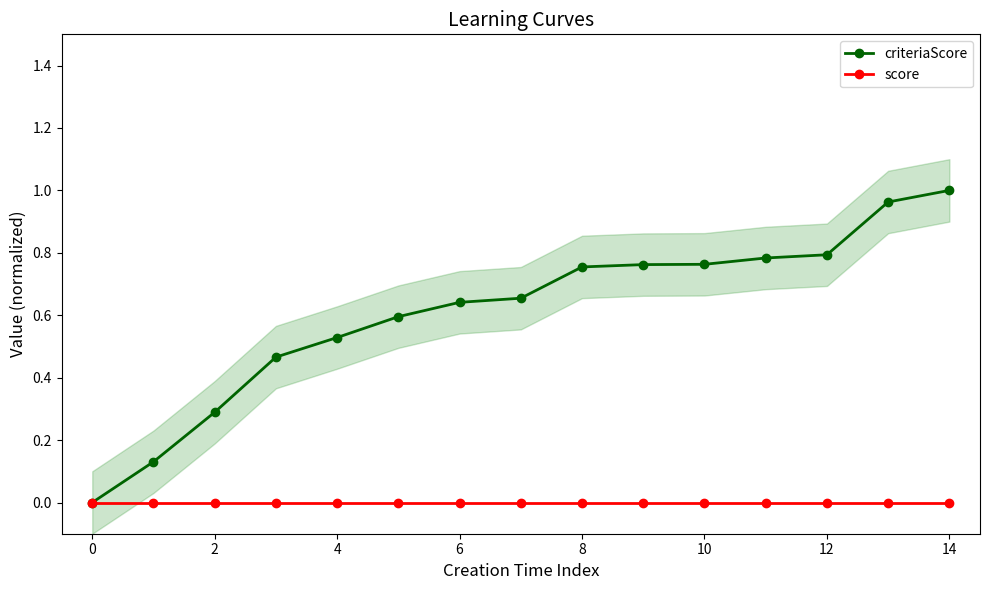

Is it true that criteriaScore equals 1.1 at 12?

False